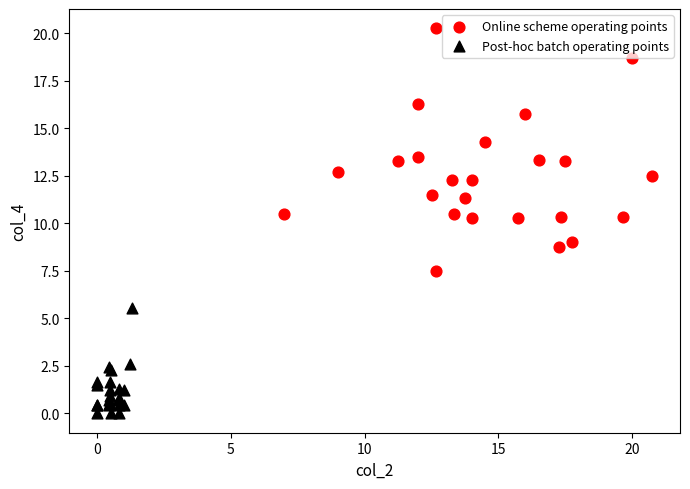

What are all the series names shown in the legend?

Online scheme operating points, Post-hoc batch operating points